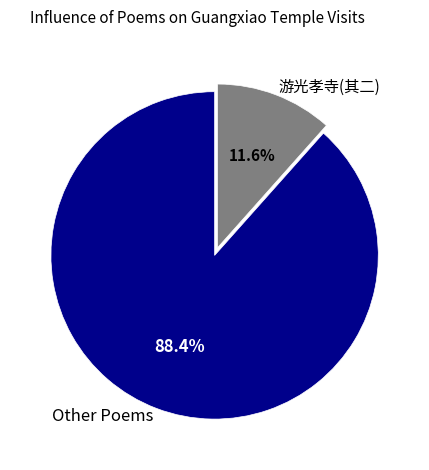

Which category has the smallest portion of the pie?

游光孝寺(其二)